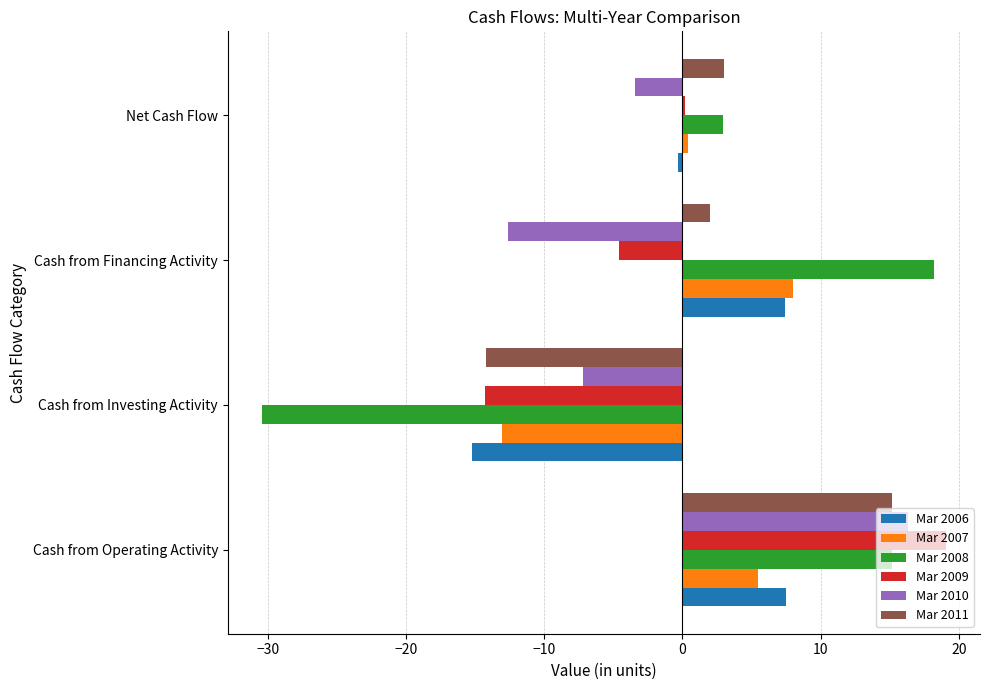

How many values in Mar 2008 are above zero?

3